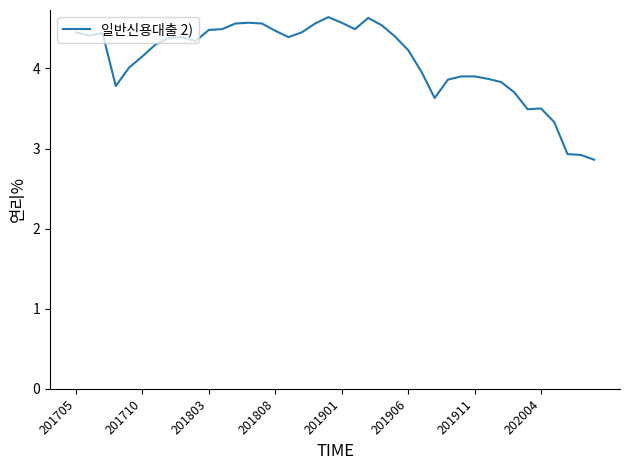

What is the difference between the maximum and minimum values?

1.8